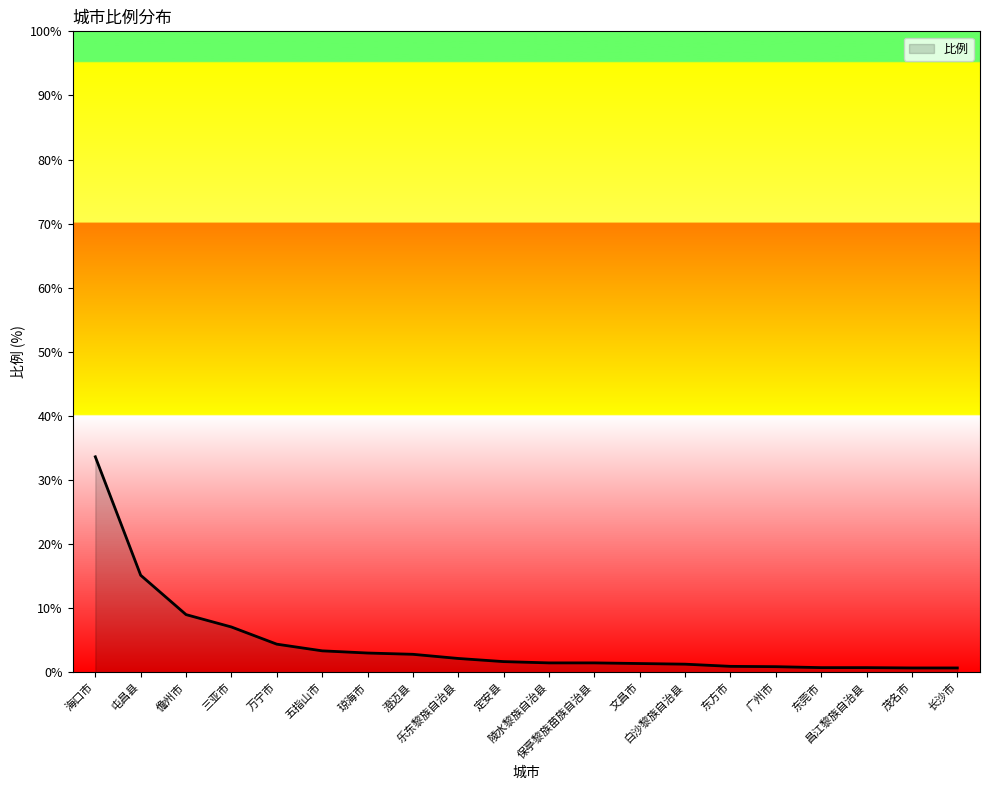

What is the maximum value shown in the chart?

33.6